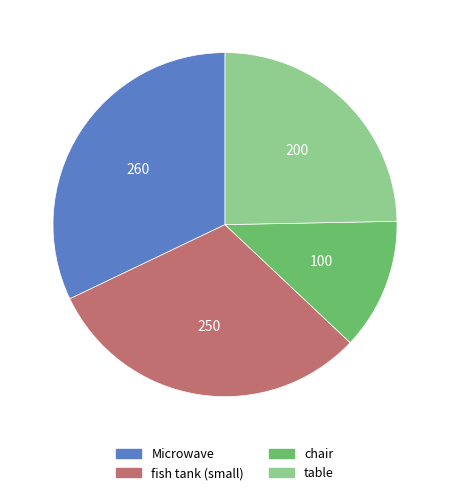

The Microwave slice represents 46% of the pie. True or false?

False